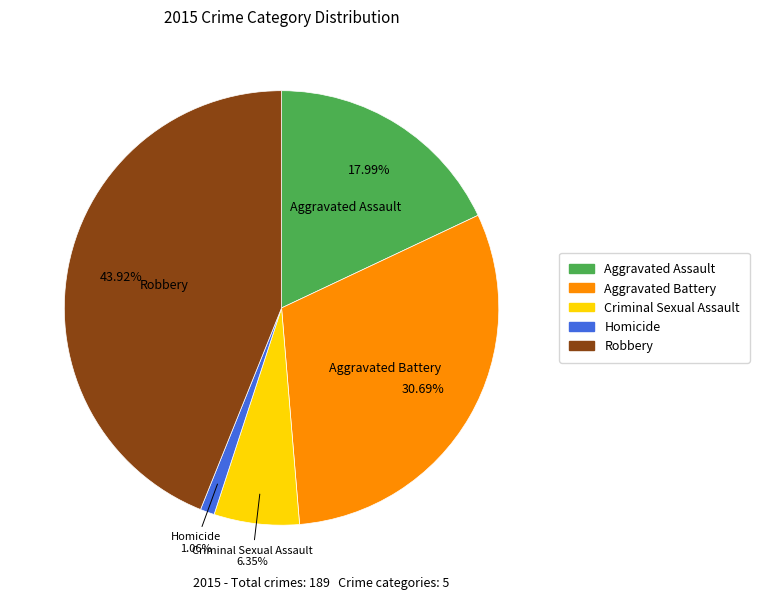

The Robbery slice represents 44% of the pie. True or false?

True